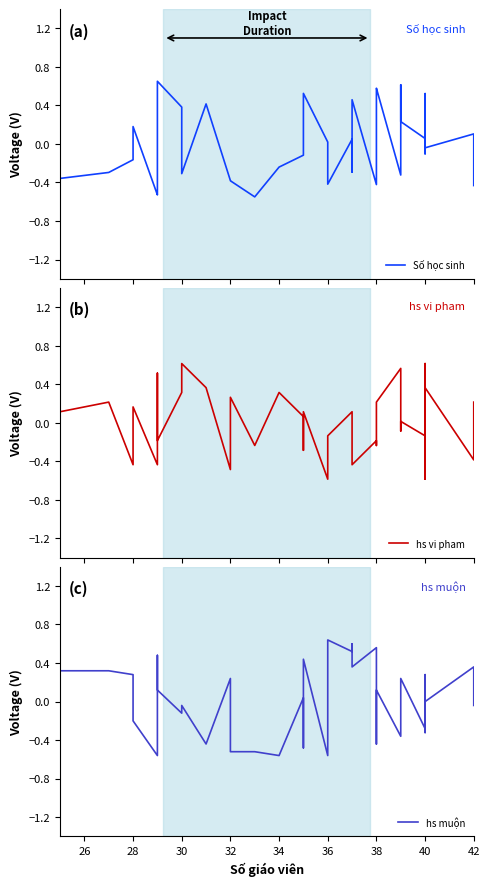

Does the chart have visible grid lines?

No